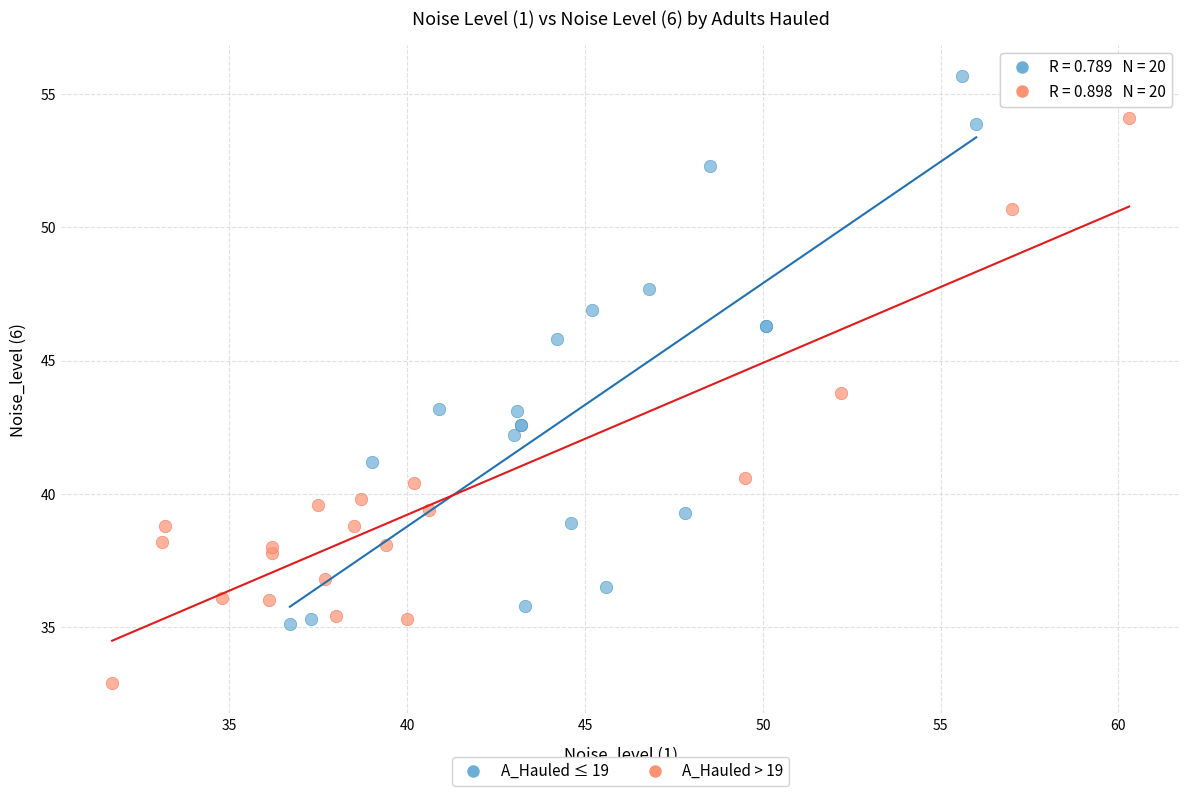

Which series has the widest spread of Y values?

A_Hauled > 19